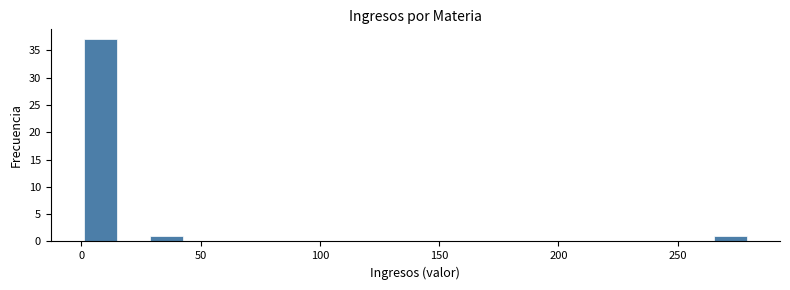

Around what value on the x-axis is the tallest bar? Give the approximate position of its centre, as read against the axis.

10